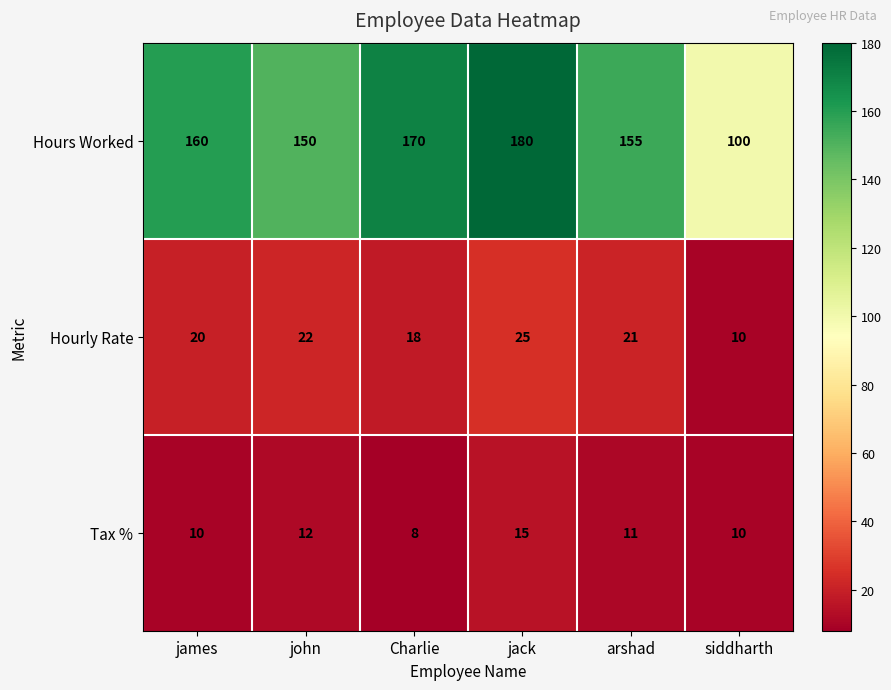

True or false: Hours Worked has a value of 251 at jack.

False